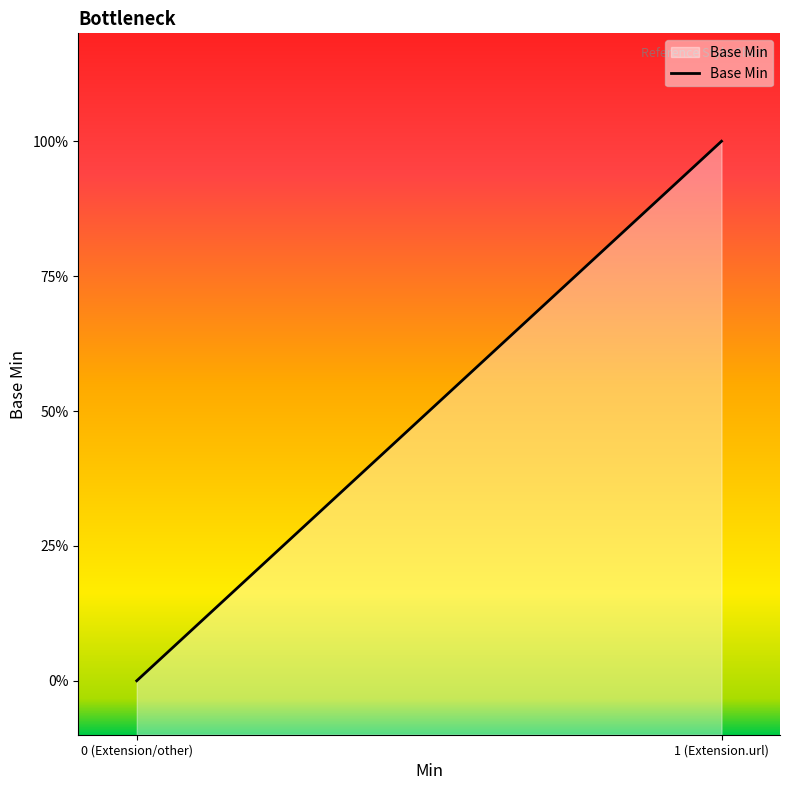

How many distinct data groups are displayed?

1